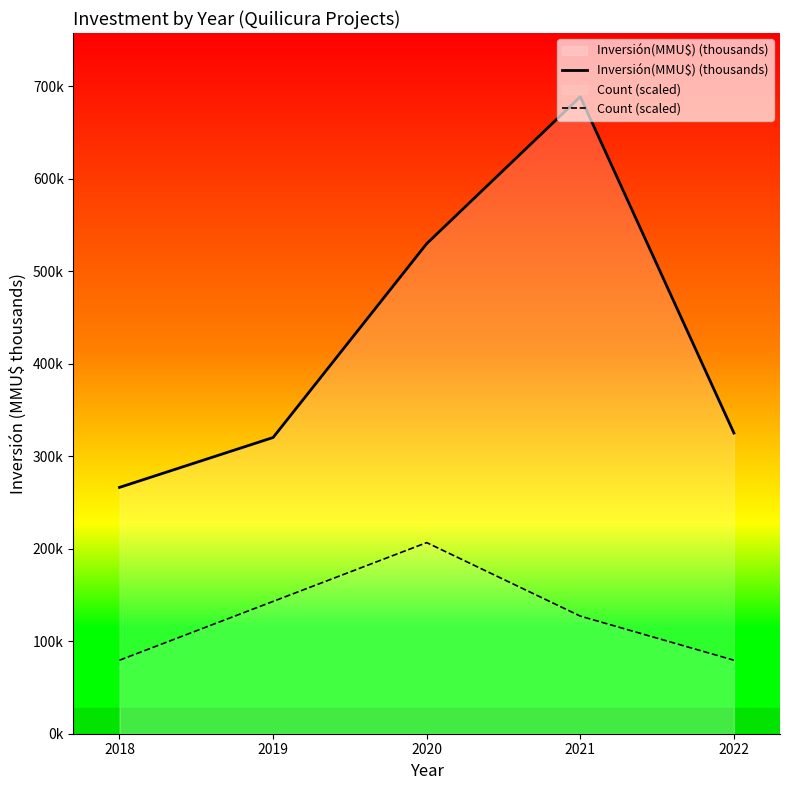

Where is Count (scaled) nearest to the value 143?

2019